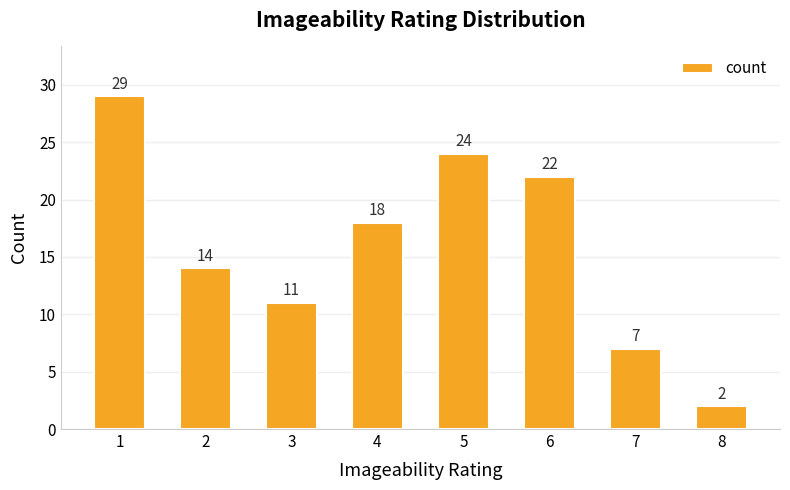

True or false: the data shows 7 at 7.

True